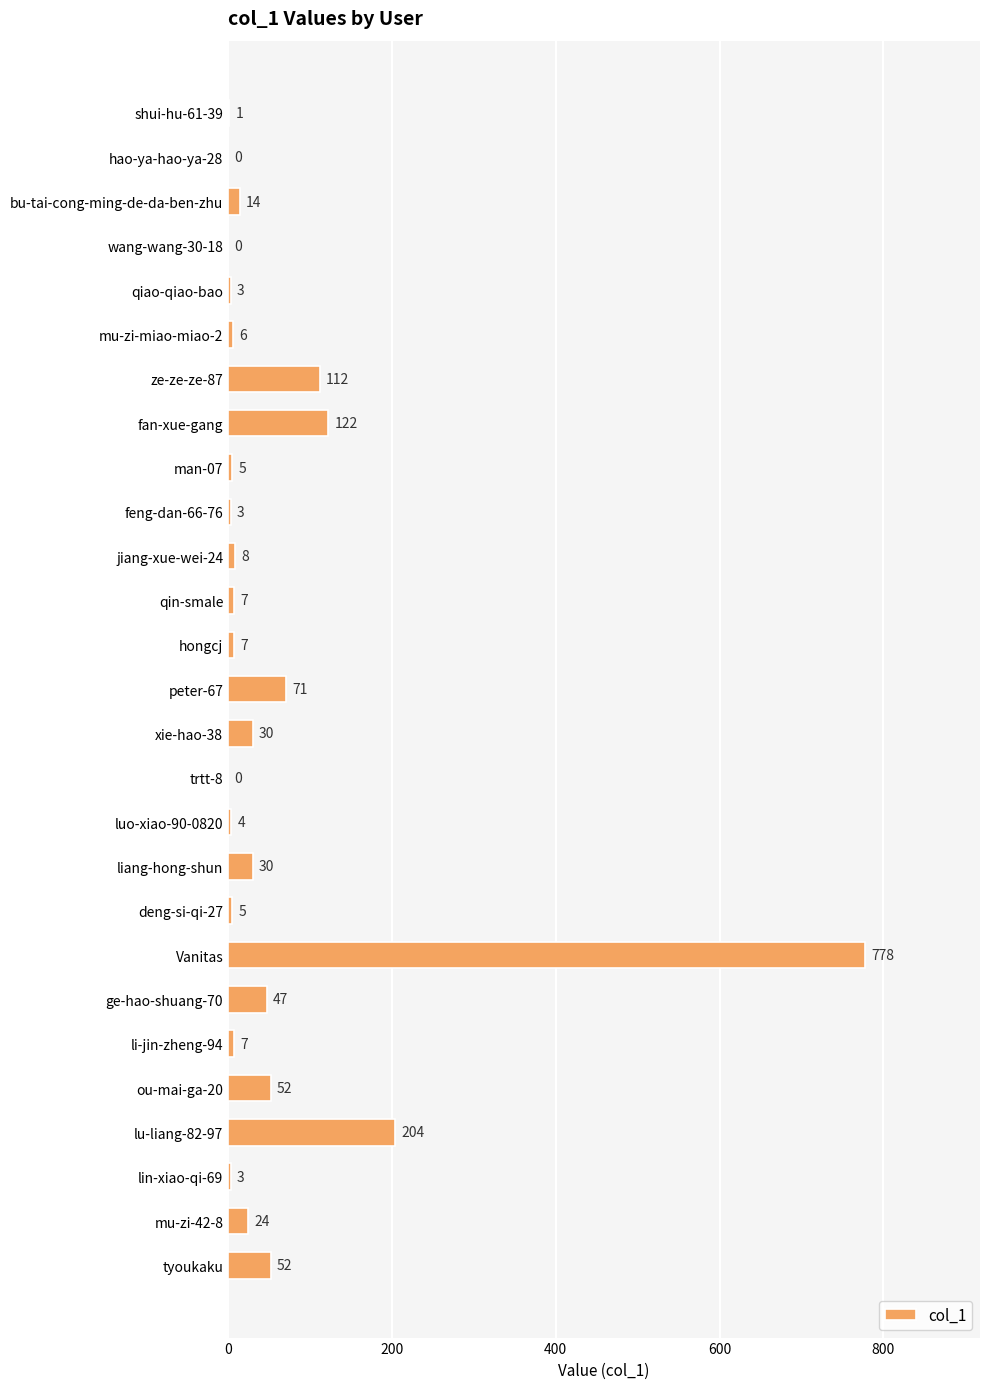

Is it true that the value at shui-hu-61-39 is 1?

True